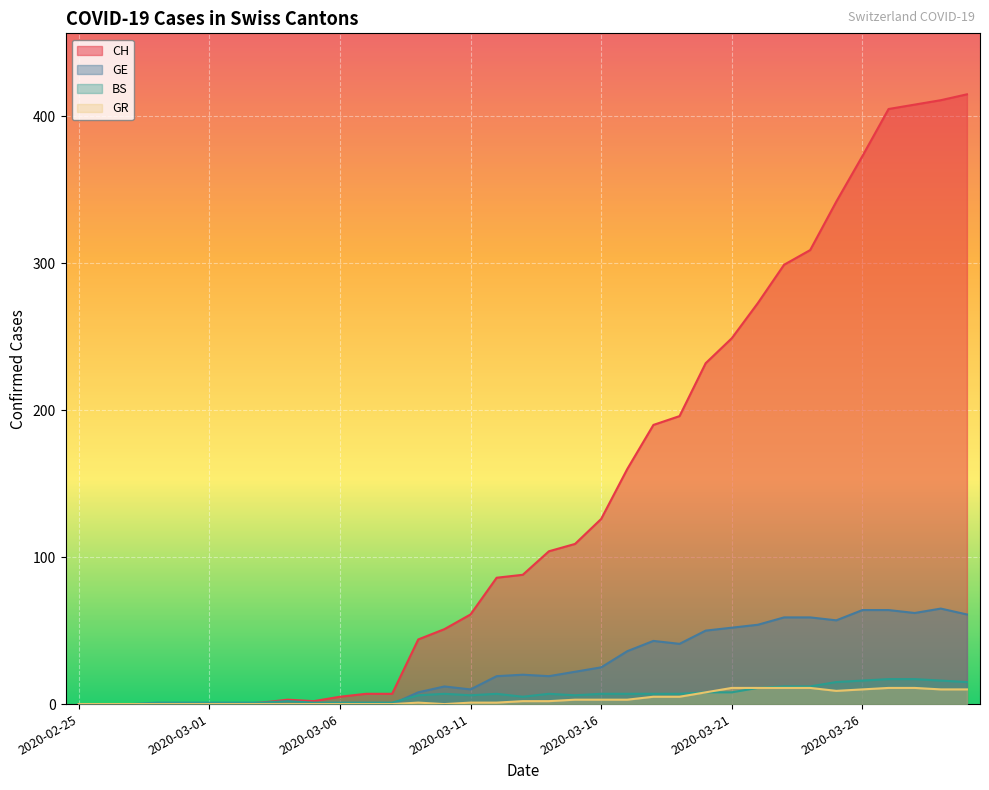

What is the difference between the maximum and minimum values in the CH series?

415